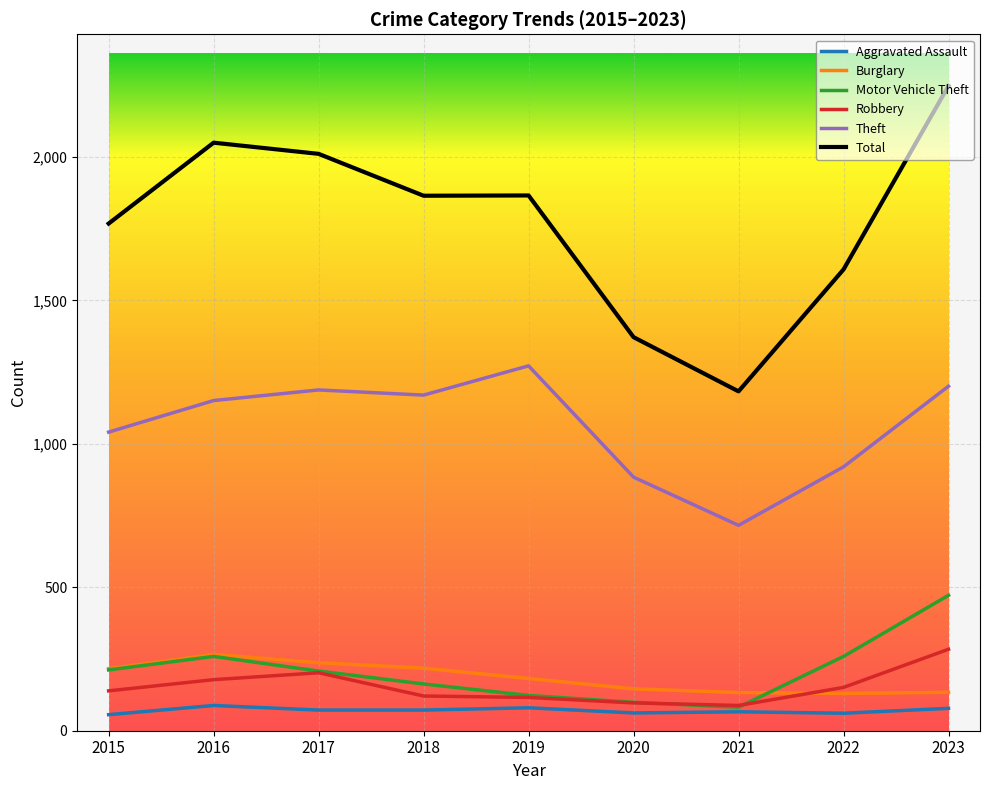

Is it true that Robbery equals 45 at 2022?

False